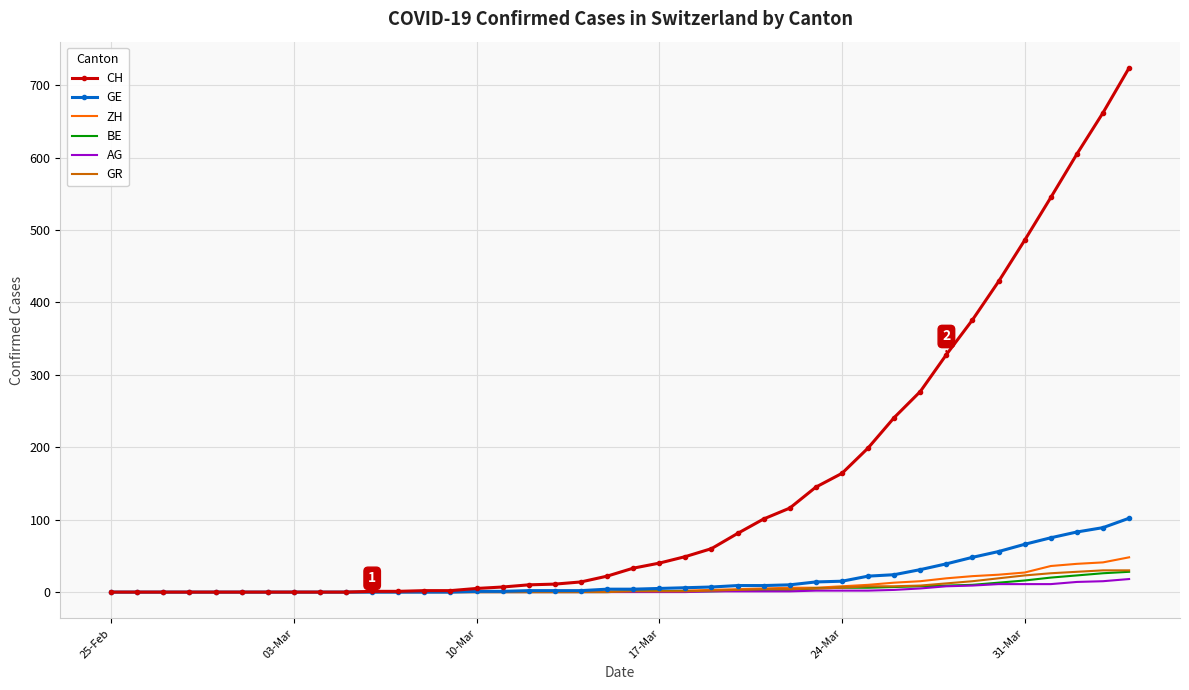

What is the maximum value for CH?

724